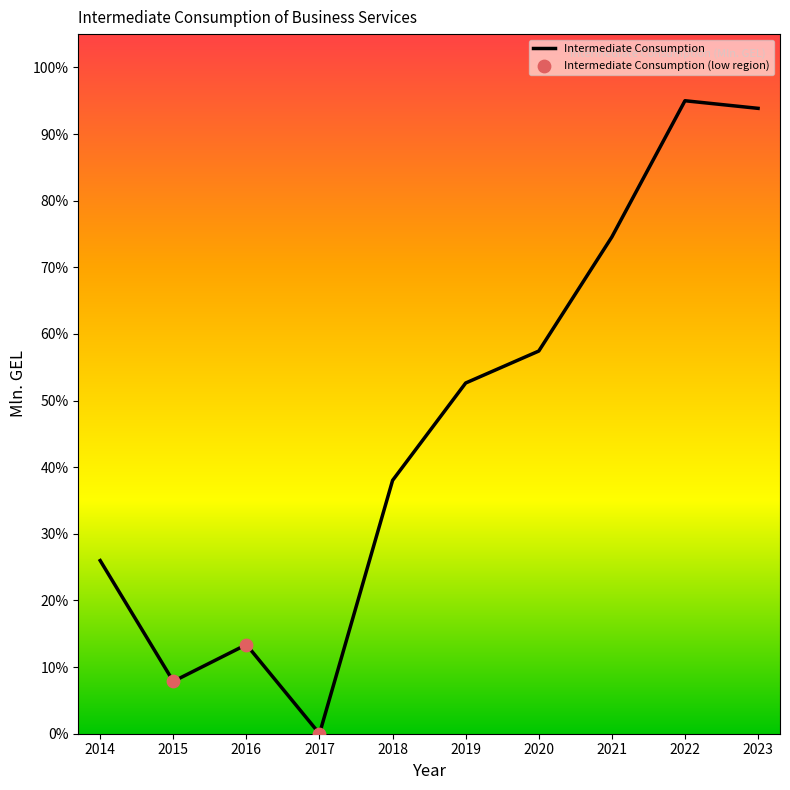

Is this an area chart (filled region under the line)?

No